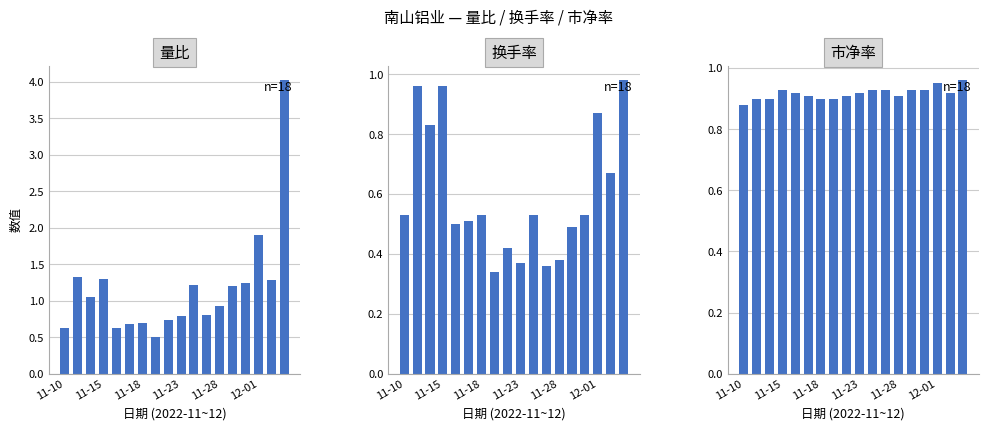

What are all the series names shown in the legend?

量比, 换手率, 市净率